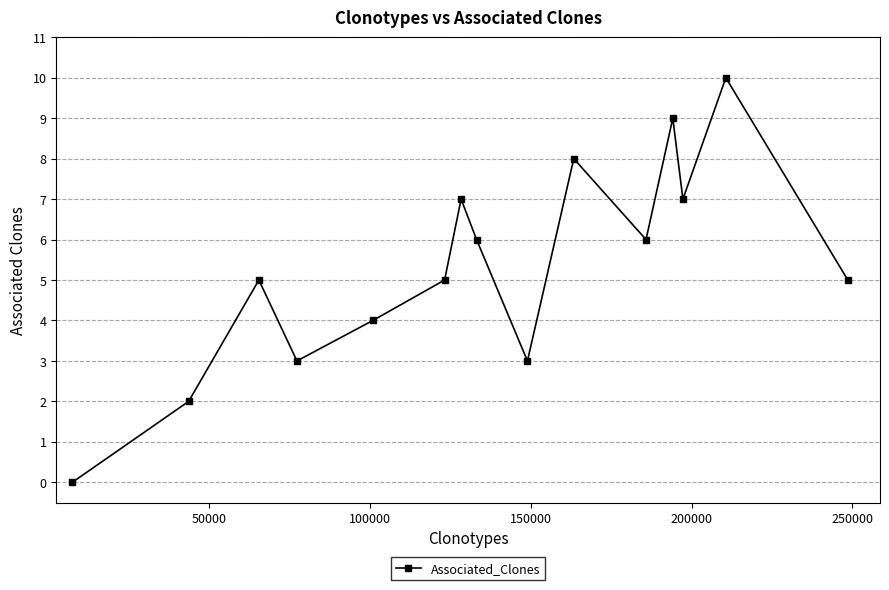

What is the difference between the maximum and minimum values?

10